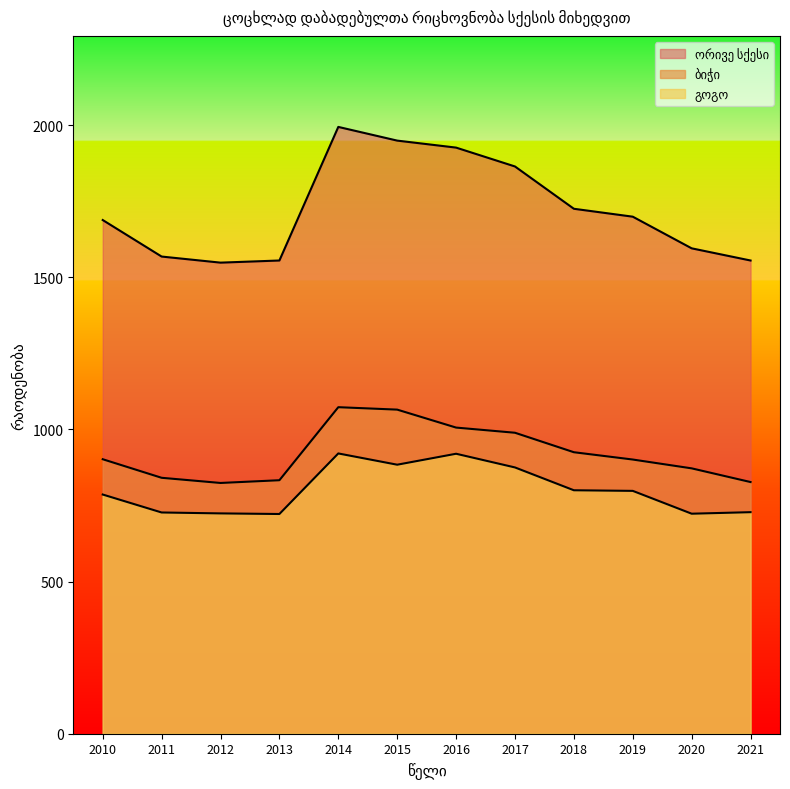

The გოგო series shows 1255 at 2019. True or false?

False